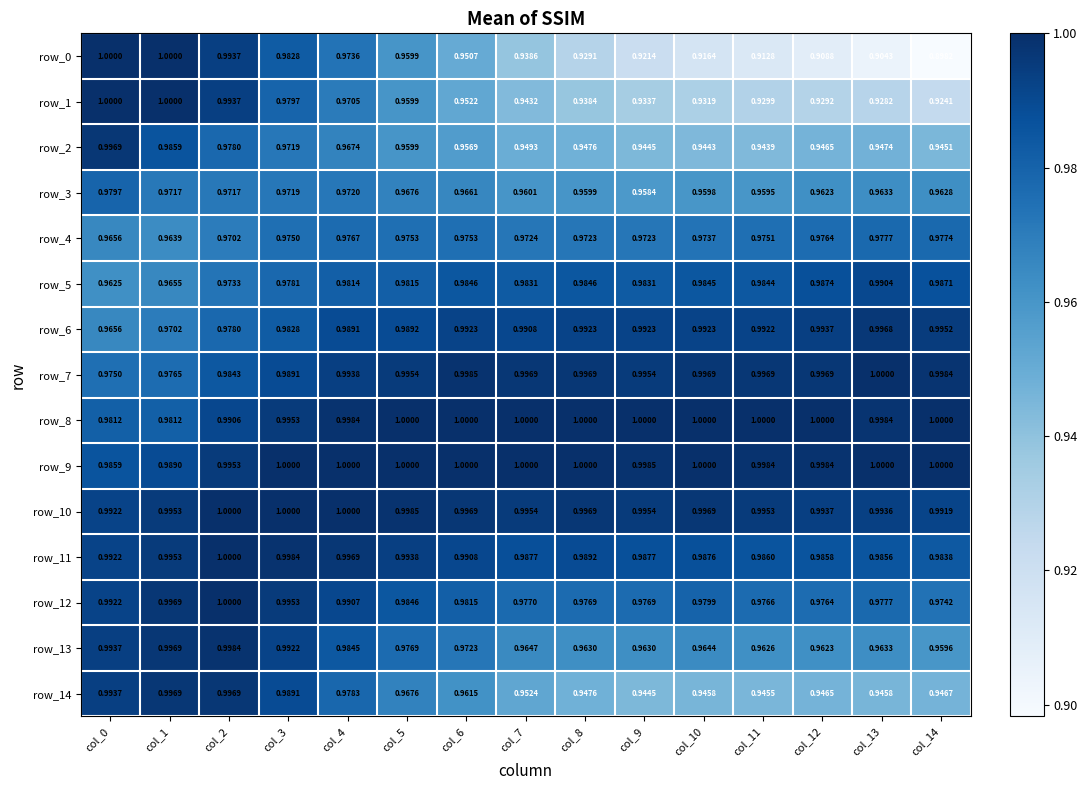

How many data points in row_9 are less than 1?

6